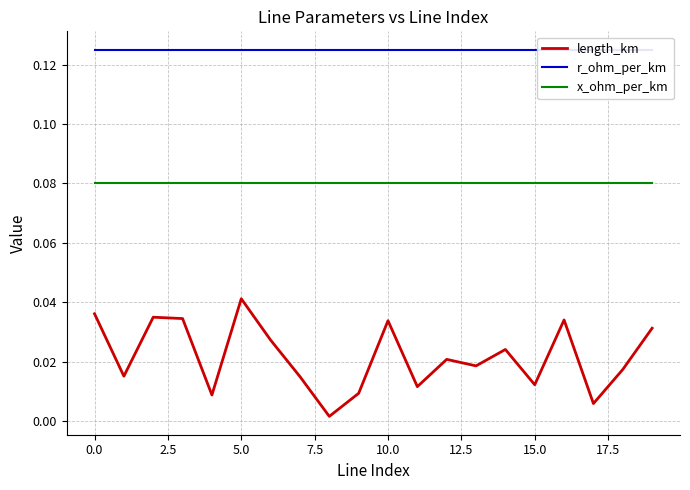

Does the chart display data point markers on the line(s)?

No